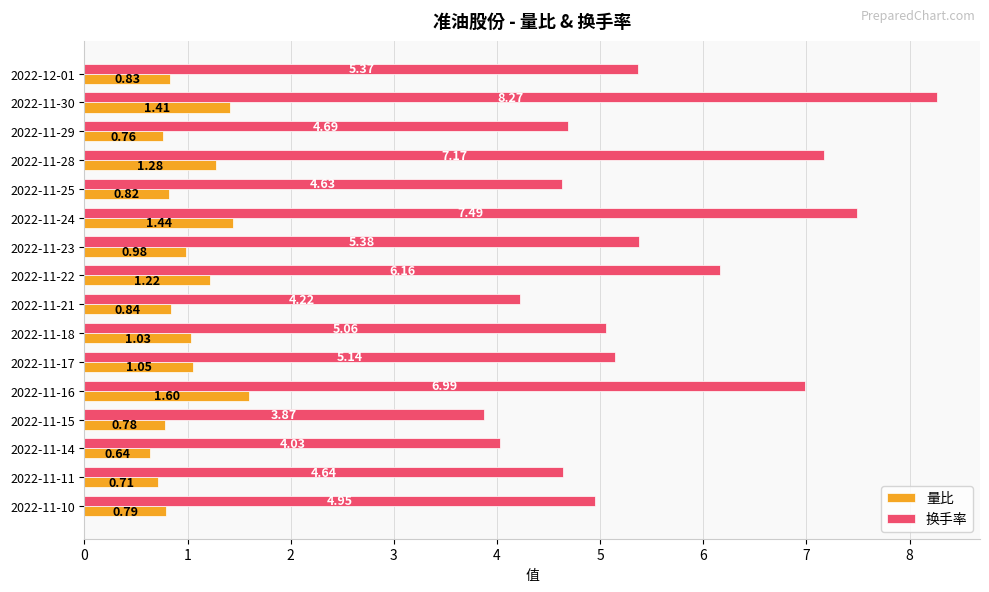

Which series has the largest range (max minus min)?

换手率